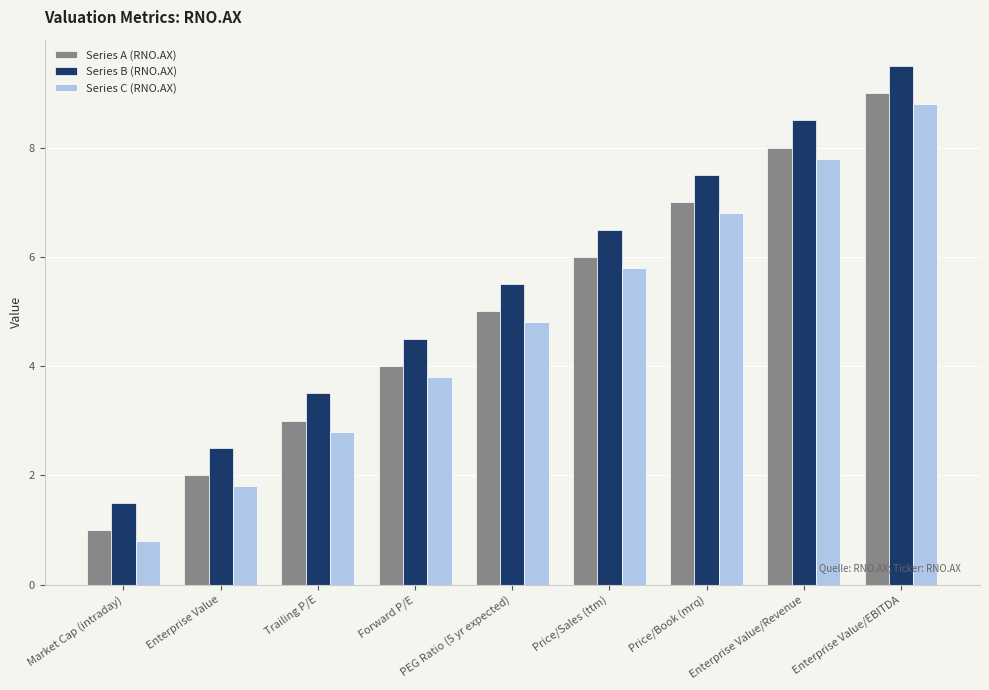

Read the Series A (RNO.AX) value at Enterprise Value/EBITDA.

9.0